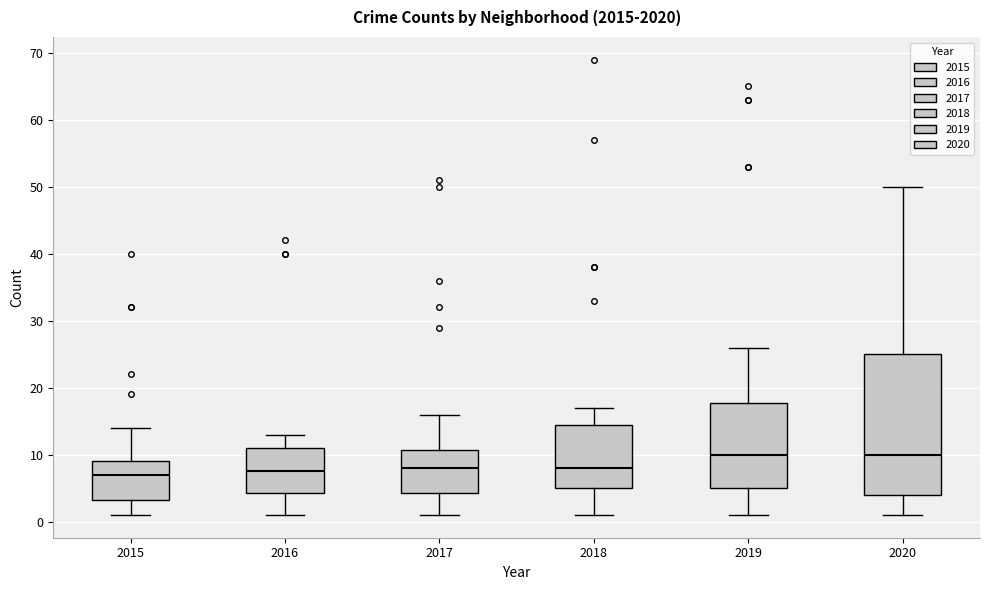

Reading left to right, read every box against the y-axis: the position of its median line, the range the box covers, and the ends of its whiskers. The values are not printed on the chart, so give them approximately, as read against the axis.

2015: median 7, box 3 to 9, whiskers 1 to 14
2016: median 8, box 4 to 11, whiskers 1 to 13
2017: median 8, box 4 to 11, whiskers 1 to 16
2018: median 8, box 5 to 15, whiskers 1 to 17
2019: median 10, box 5 to 18, whiskers 1 to 26
2020: median 10, box 4 to 25, whiskers 1 to 50